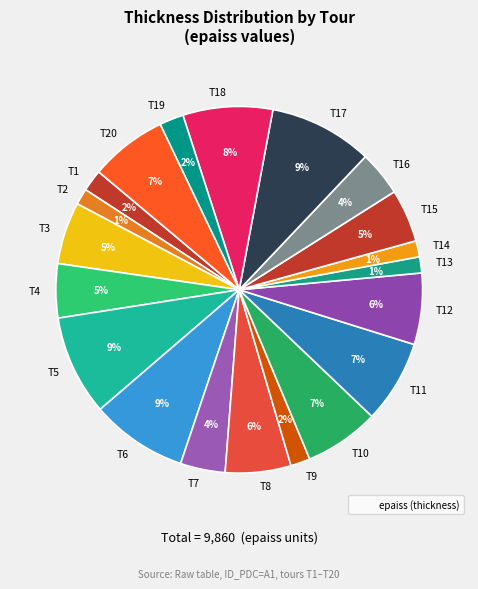

Does T12 represent more than half of the total?

No